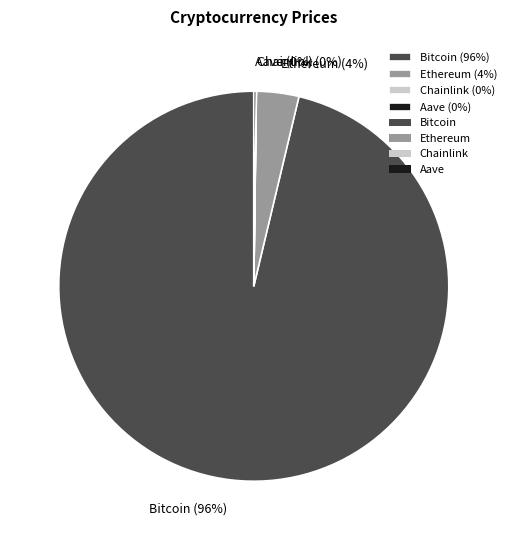

Is there any slice that represents more than half of the pie?

Yes